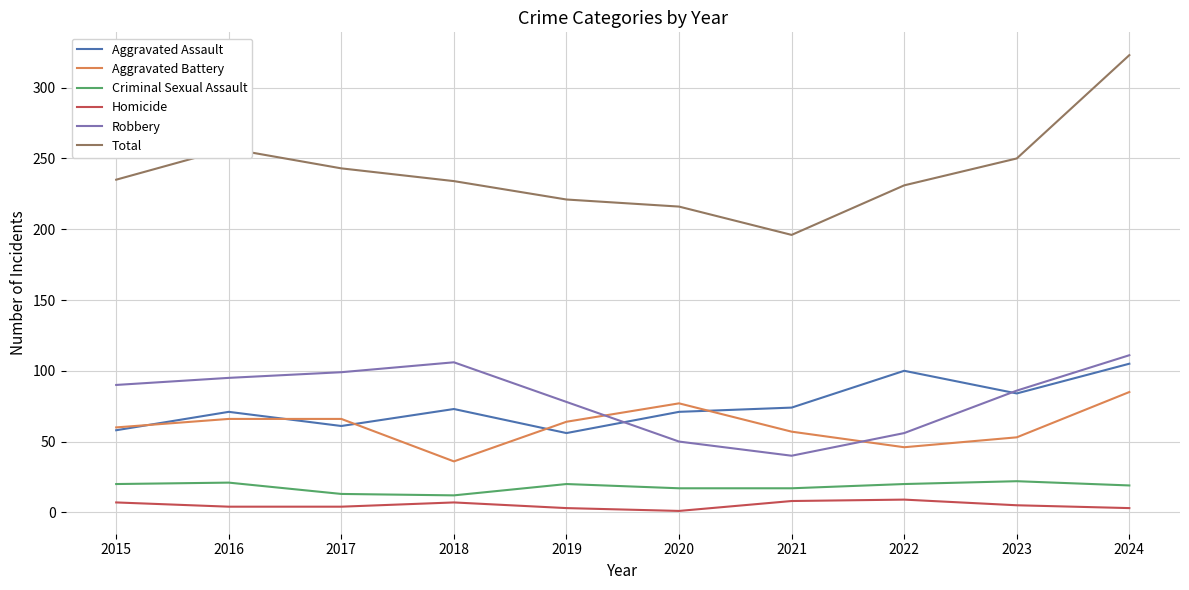

What is the average value of the Homicide series?

5